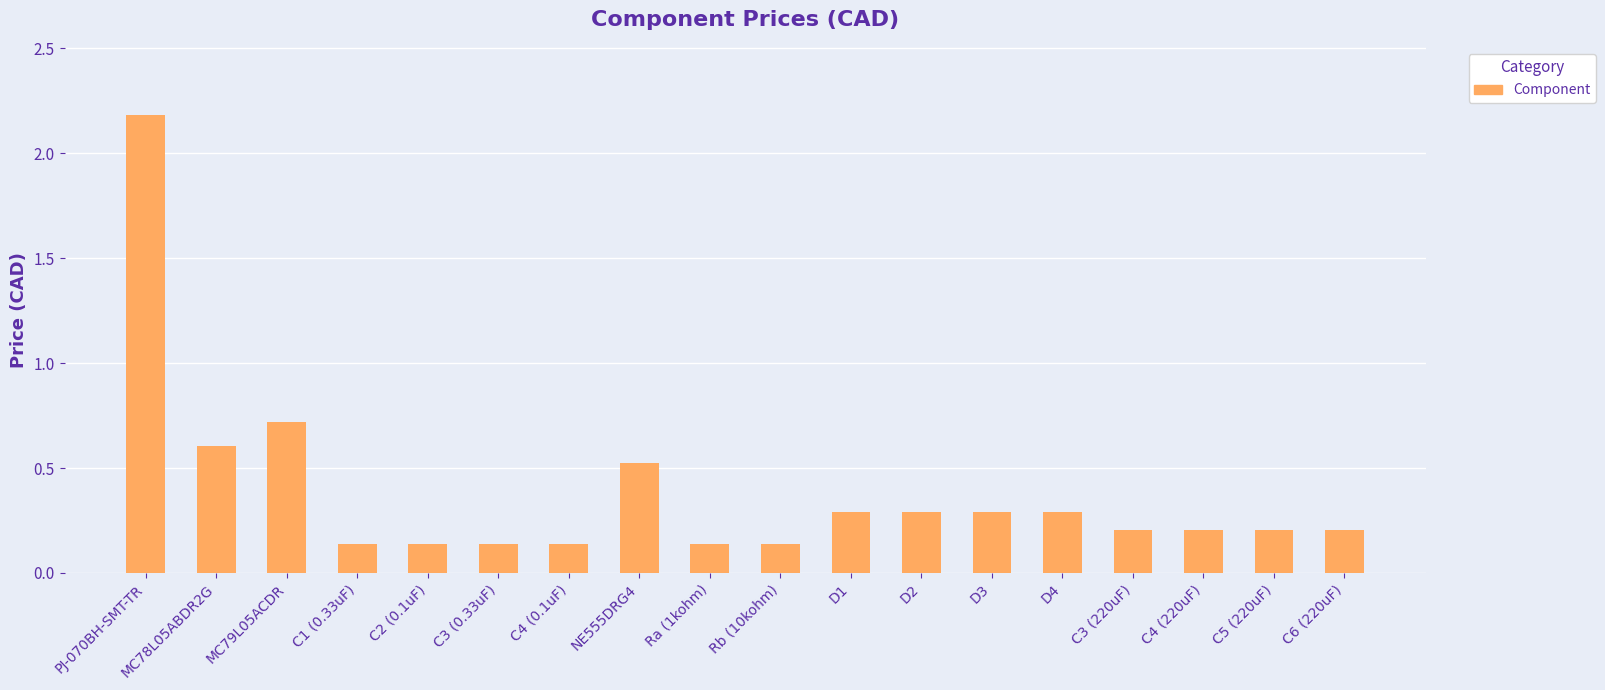

Which label corresponds to the largest value in the chart?

PJ-070BH-SMT-TR